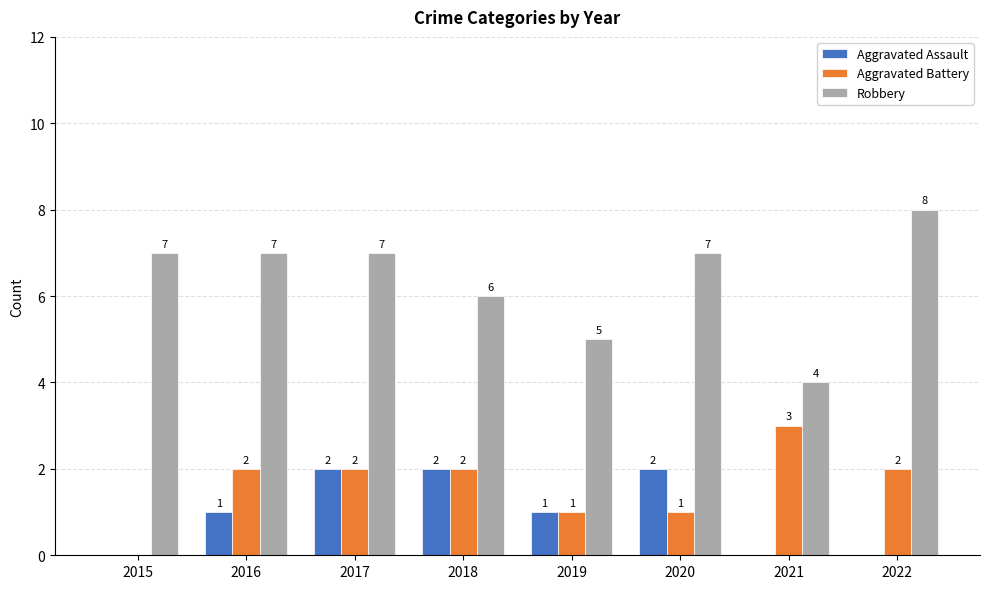

What is the highest value of the Robbery series?

8